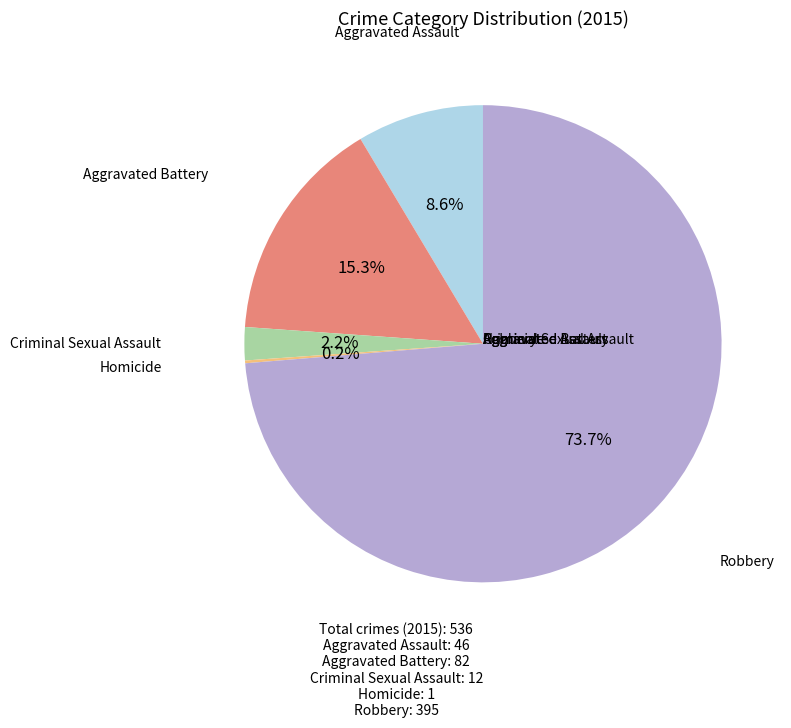

Is there a majority slice in this chart?

Yes